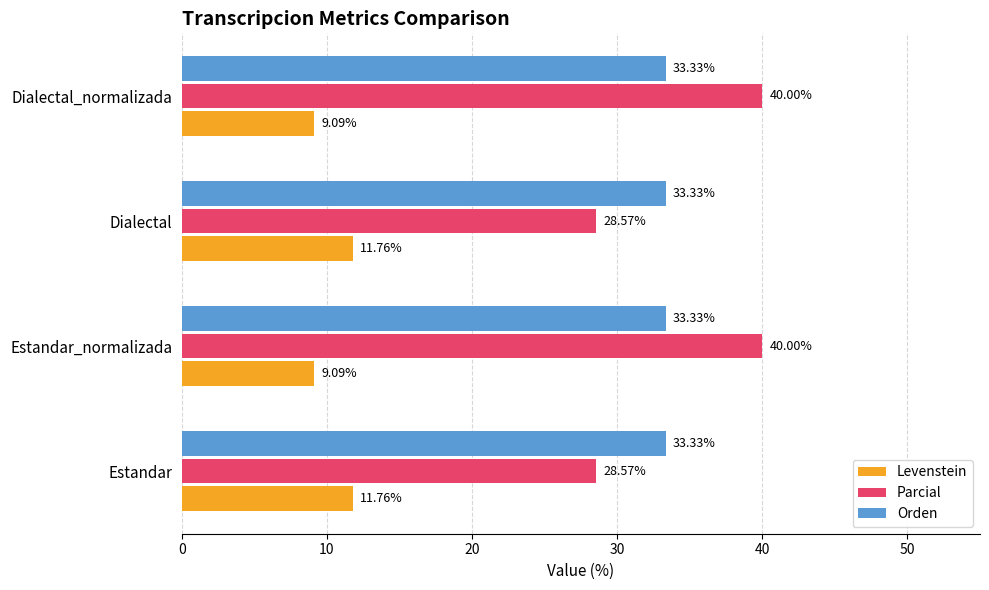

List the series in order of their peak value, highest first.

Parcial, Orden, Levenstein